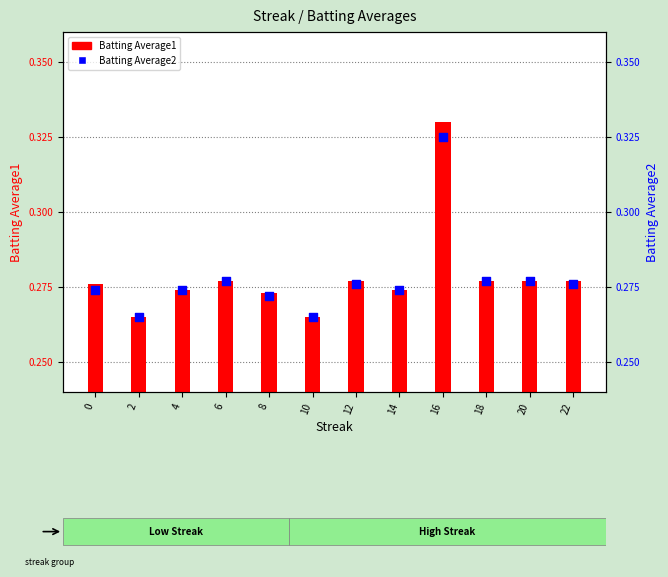

Which series has the largest total across all categories?

Batting Average1